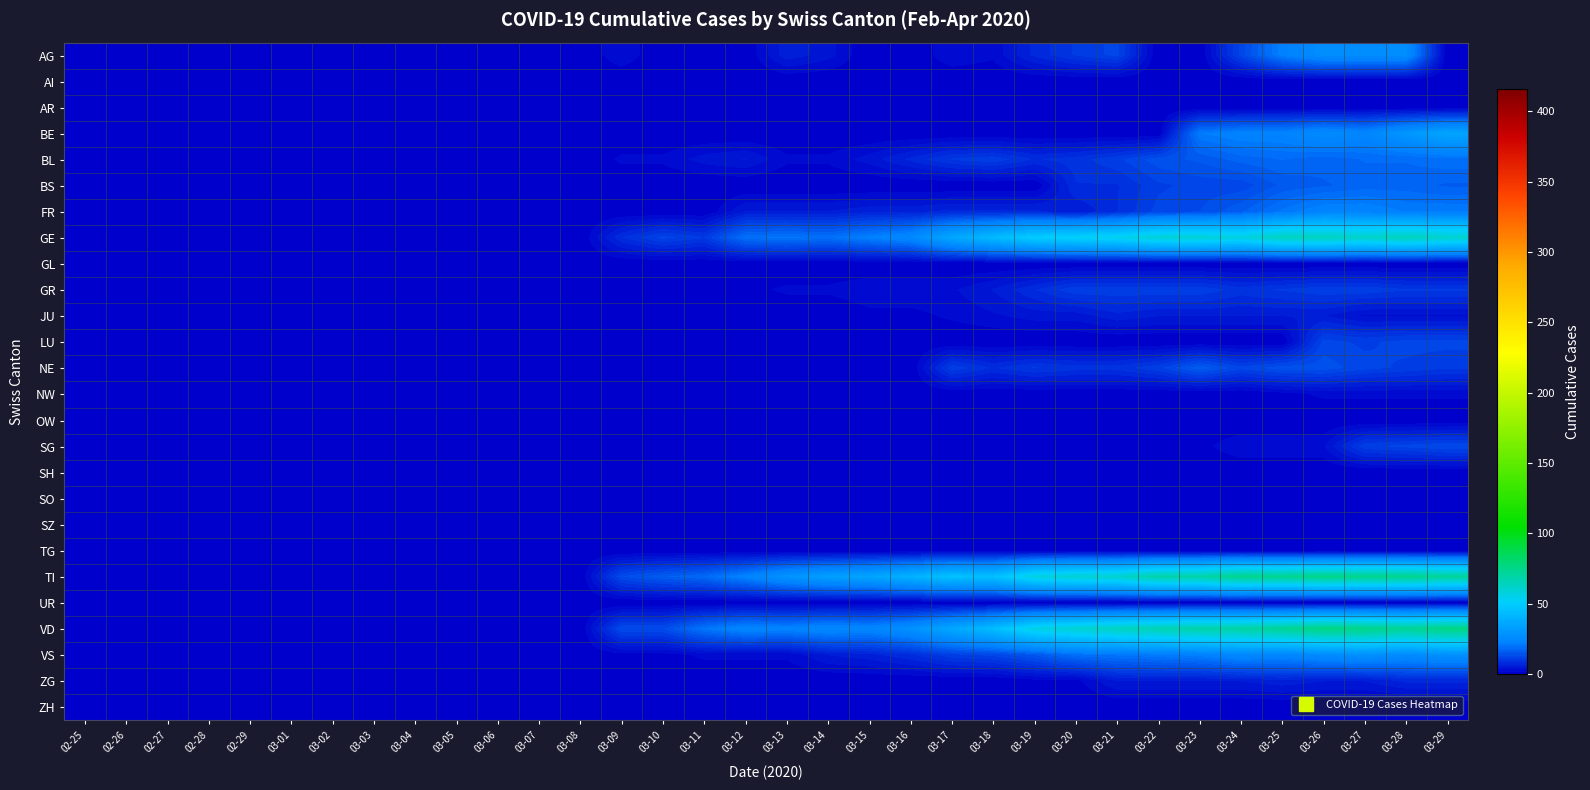

At how many categories does at least one series exceed 35?

14